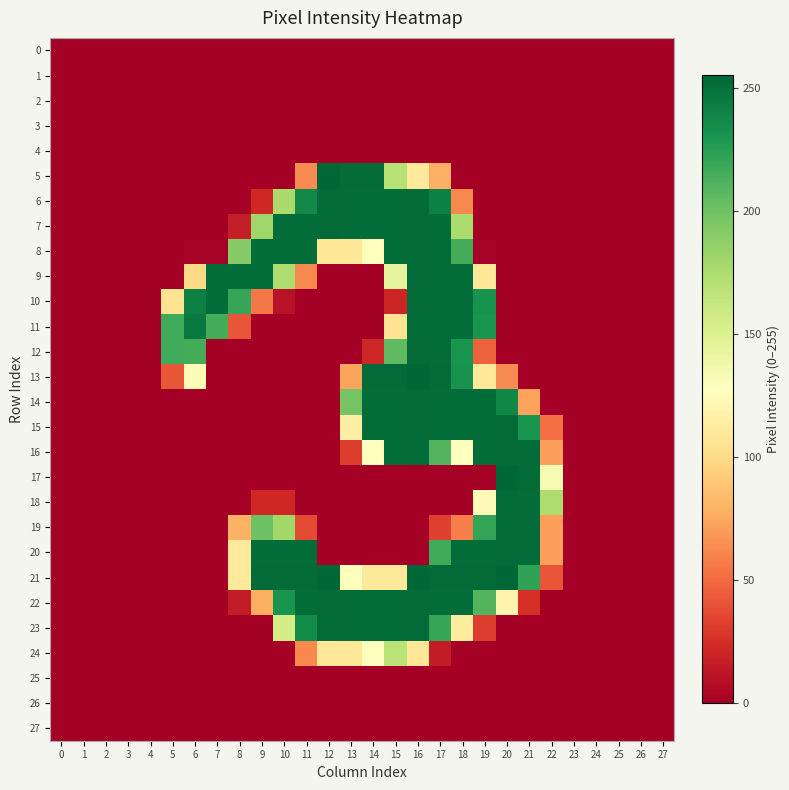

Reading right to left, list all the values displayed in this chart.

0: 27=0	26=0	25=0	24=0	23=0	22=0	21=0	20=0	19=0	18=0	17=0	16=0	15=0	14=0	13=0	12=0	11=0	10=0	9=0	8=0	7=0	6=0	5=0	4=0	3=0	2=0	1=0	0=0
1: 27=0	26=0	25=0	24=0	23=0	22=0	21=0	20=0	19=0	18=0	17=0	16=0	15=0	14=0	13=0	12=0	11=0	10=0	9=0	8=0	7=0	6=0	5=0	4=0	3=0	2=0	1=0	0=0
2: 27=0	26=0	25=0	24=0	23=0	22=0	21=0	20=0	19=0	18=0	17=0	16=0	15=0	14=0	13=0	12=0	11=0	10=0	9=0	8=0	7=0	6=0	5=0	4=0	3=0	2=0	1=0	0=0
3: 27=0	26=0	25=0	24=0	23=0	22=0	21=0	20=0	19=0	18=0	17=0	16=0	15=0	14=0	13=0	12=0	11=0	10=0	9=0	8=0	7=0	6=0	5=0	4=0	3=0	2=0	1=0	0=0
4: 27=0	26=0	25=0	24=0	23=0	22=0	21=0	20=0	19=0	18=0	17=0	16=0	15=0	14=0	13=0	12=0	11=0	10=0	9=0	8=0	7=0	6=0	5=0	4=0	3=0	2=0	1=0	0=0
5: 27=0	26=0	25=0	24=0	23=0	22=0	21=0	20=0	19=0	18=0	17=78	16=110	15=170	14=253	13=253	12=255	11=63	10=0	9=0	8=0	7=0	6=0	5=0	4=0	3=0	2=0	1=0	0=0
6: 27=0	26=0	25=0	24=0	23=0	22=0	21=0	20=0	19=0	18=62	17=242	16=253	15=252	14=252	13=252	12=253	11=237	10=176	9=21	8=0	7=0	6=0	5=0	4=0	3=0	2=0	1=0	0=0
7: 27=0	26=0	25=0	24=0	23=0	22=0	21=0	20=0	19=0	18=175	17=252	16=253	15=252	14=252	13=252	12=253	11=252	10=252	9=181	8=16	7=0	6=0	5=0	4=0	3=0	2=0	1=0	0=0
8: 27=0	26=0	25=0	24=0	23=0	22=0	21=0	20=0	19=1	18=215	17=252	16=253	15=252	14=128	13=108	12=108	11=252	10=252	9=252	8=191	7=1	6=1	5=0	4=0	3=0	2=0	1=0	0=0
9: 27=0	26=0	25=0	24=0	23=0	22=0	21=0	20=0	19=108	18=252	17=252	16=253	15=144	14=0	13=0	12=0	11=62	10=174	9=252	8=252	7=252	6=99	5=0	4=0	3=0	2=0	1=0	0=0
10: 27=0	26=0	25=0	24=0	23=0	22=0	21=0	20=0	19=232	18=252	17=252	16=253	15=20	14=0	13=0	12=0	11=0	10=10	9=55	8=220	7=252	6=242	5=105	4=0	3=0	2=0	1=0	0=0
11: 27=0	26=0	25=0	24=0	23=0	22=0	21=0	20=0	19=231	18=252	17=252	16=253	15=105	14=0	13=0	12=0	11=0	10=0	9=0	8=41	7=215	6=246	5=217	4=0	3=0	2=0	1=0	0=0
12: 27=0	26=0	25=0	24=0	23=0	22=0	21=0	20=0	19=46	18=231	17=252	16=253	15=206	14=21	13=0	12=0	11=0	10=0	9=0	8=0	7=0	6=215	5=217	4=0	3=0	2=0	1=0	0=0
13: 27=0	26=0	25=0	24=0	23=0	22=0	21=0	20=63	19=109	18=232	17=253	16=255	15=253	14=253	13=73	12=0	11=0	10=0	9=0	8=0	7=0	6=125	5=42	4=0	3=0	2=0	1=0	0=0
14: 27=0	26=0	25=0	24=0	23=0	22=0	21=72	20=238	19=252	18=252	17=252	16=253	15=252	14=252	13=197	12=0	11=0	10=0	9=0	8=0	7=0	6=0	5=0	4=0	3=0	2=0	1=0	0=0
15: 27=0	26=0	25=0	24=0	23=0	22=52	21=231	20=253	19=252	18=252	17=252	16=253	15=252	14=252	13=114	12=0	11=0	10=0	9=0	8=0	7=0	6=0	5=0	4=0	3=0	2=0	1=0	0=0
16: 27=0	26=0	25=0	24=0	23=0	22=71	21=252	20=253	19=252	18=128	17=210	16=253	15=252	14=128	13=31	12=0	11=0	10=0	9=0	8=0	7=0	6=0	5=0	4=0	3=0	2=0	1=0	0=0
17: 27=0	26=0	25=0	24=0	23=0	22=133	21=253	20=255	19=0	18=0	17=0	16=0	15=0	14=0	13=0	12=0	11=0	10=0	9=0	8=0	7=0	6=0	5=0	4=0	3=0	2=0	1=0	0=0
18: 27=0	26=0	25=0	24=0	23=0	22=174	21=252	20=253	19=125	18=0	17=0	16=0	15=0	14=0	13=0	12=0	11=0	10=21	9=21	8=0	7=0	6=0	5=0	4=0	3=0	2=0	1=0	0=0
19: 27=0	26=0	25=0	24=0	23=0	22=71	21=252	20=253	19=221	18=58	17=32	16=0	15=0	14=0	13=0	12=0	11=37	10=180	9=201	8=79	7=0	6=0	5=0	4=0	3=0	2=0	1=0	0=0
20: 27=0	26=0	25=0	24=0	23=0	22=71	21=252	20=253	19=252	18=252	17=217	16=0	15=0	14=0	13=0	12=0	11=252	10=252	9=252	8=109	7=0	6=0	5=0	4=0	3=0	2=0	1=0	0=0
21: 27=0	26=0	25=0	24=0	23=0	22=41	21=222	20=255	19=253	18=253	17=253	16=255	15=109	14=109	13=128	12=255	11=253	10=253	9=253	8=110	7=0	6=0	5=0	4=0	3=0	2=0	1=0	0=0
22: 27=0	26=0	25=0	24=0	23=0	22=0	21=25	20=119	19=210	18=252	17=252	16=253	15=252	14=252	13=252	12=253	11=252	10=231	9=77	8=15	7=0	6=0	5=0	4=0	3=0	2=0	1=0	0=0
23: 27=0	26=0	25=0	24=0	23=0	22=0	21=0	20=0	19=31	18=112	17=220	16=253	15=252	14=252	13=252	12=253	11=236	10=155	9=0	8=0	7=0	6=0	5=0	4=0	3=0	2=0	1=0	0=0
24: 27=0	26=0	25=0	24=0	23=0	22=0	21=0	20=0	19=0	18=0	17=15	16=108	15=168	14=128	13=108	12=108	11=62	10=0	9=0	8=0	7=0	6=0	5=0	4=0	3=0	2=0	1=0	0=0
25: 27=0	26=0	25=0	24=0	23=0	22=0	21=0	20=0	19=0	18=0	17=0	16=0	15=0	14=0	13=0	12=0	11=0	10=0	9=0	8=0	7=0	6=0	5=0	4=0	3=0	2=0	1=0	0=0
26: 27=0	26=0	25=0	24=0	23=0	22=0	21=0	20=0	19=0	18=0	17=0	16=0	15=0	14=0	13=0	12=0	11=0	10=0	9=0	8=0	7=0	6=0	5=0	4=0	3=0	2=0	1=0	0=0
27: 27=0	26=0	25=0	24=0	23=0	22=0	21=0	20=0	19=0	18=0	17=0	16=0	15=0	14=0	13=0	12=0	11=0	10=0	9=0	8=0	7=0	6=0	5=0	4=0	3=0	2=0	1=0	0=0